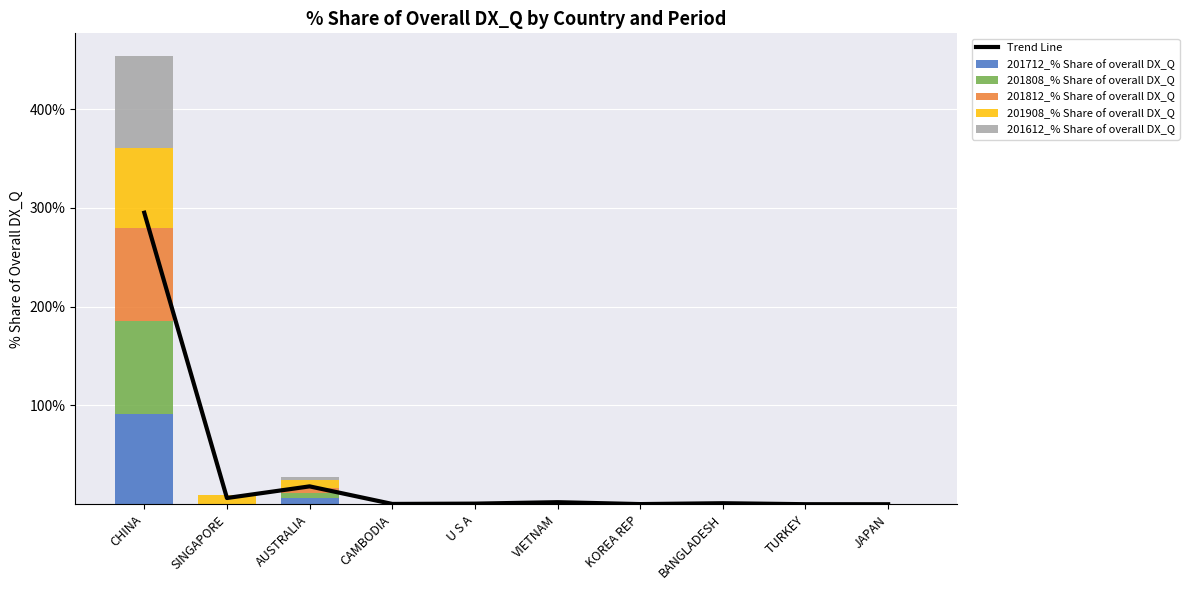

Is it true that 201612_% Share of overall DX_Q equals 3.6 at AUSTRALIA?

True